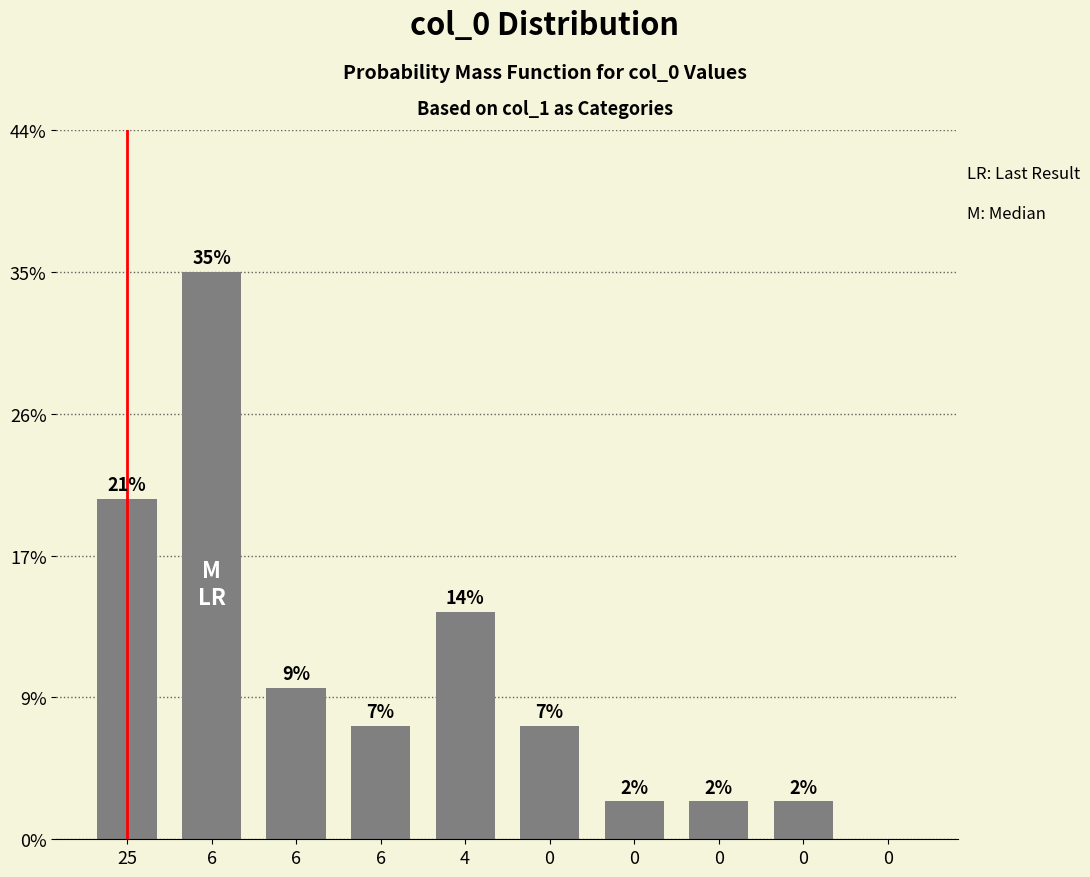

Reading right to left, what are all the values shown in this chart?

0.0	2.3	2.3	2.3	7.0	14.0	7.0	9.3	34.9	20.9